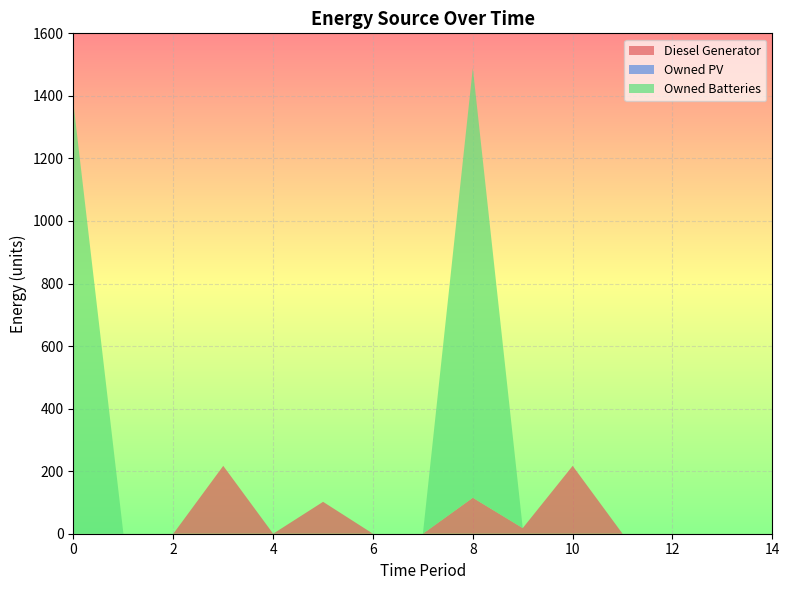

Reading left to right, transcribe all the data shown in this chart.

Diesel Generator: 0	0	0	217	0	102	0	0	115	18	217	0	0	0	0
Owned PV: 0	0	0	0	0	0	0	0	0	0	0	0	0	0	0
Owned Batteries: 1374	0	0	0	0	0	0	0	1374	0	0	0	0	0	0